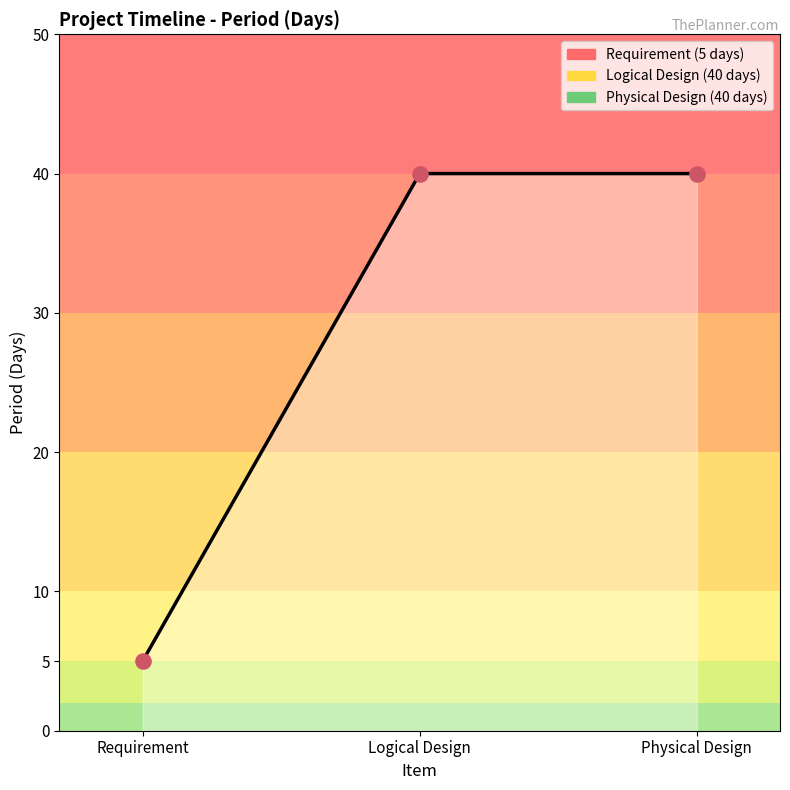

Between Logical Design and Physical Design, which is larger?

Logical Design